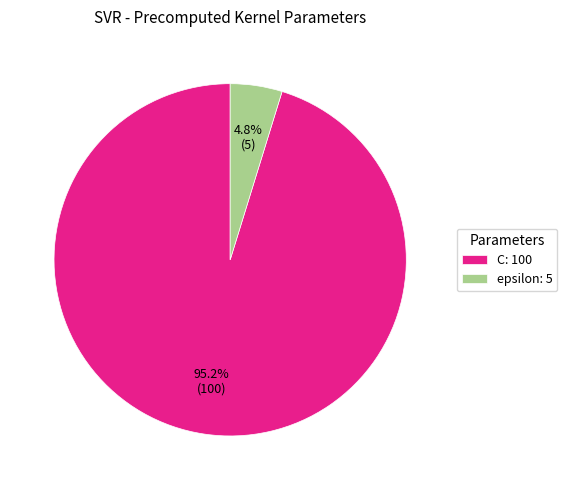

To the nearest percent, what percentage of the pie is epsilon?

5%